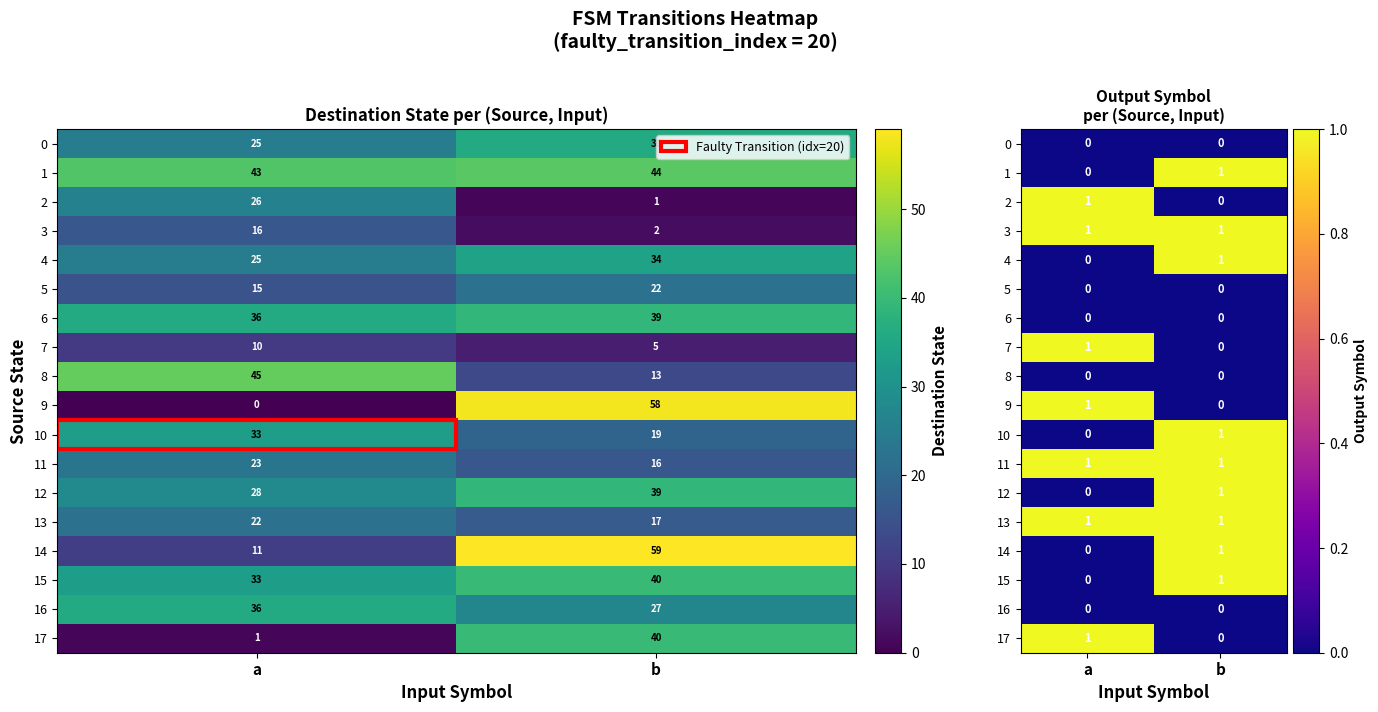

At how many categories does at least one series exceed 0?

2